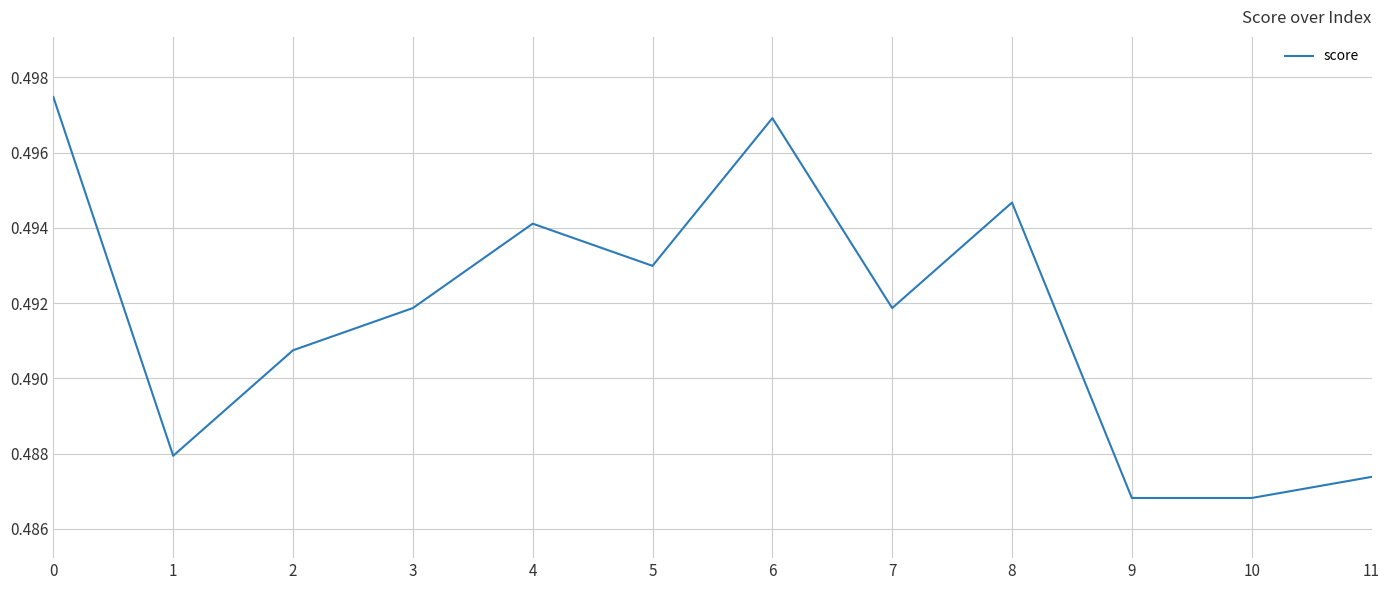

Is it true that the value at 2 is 0.3?

False